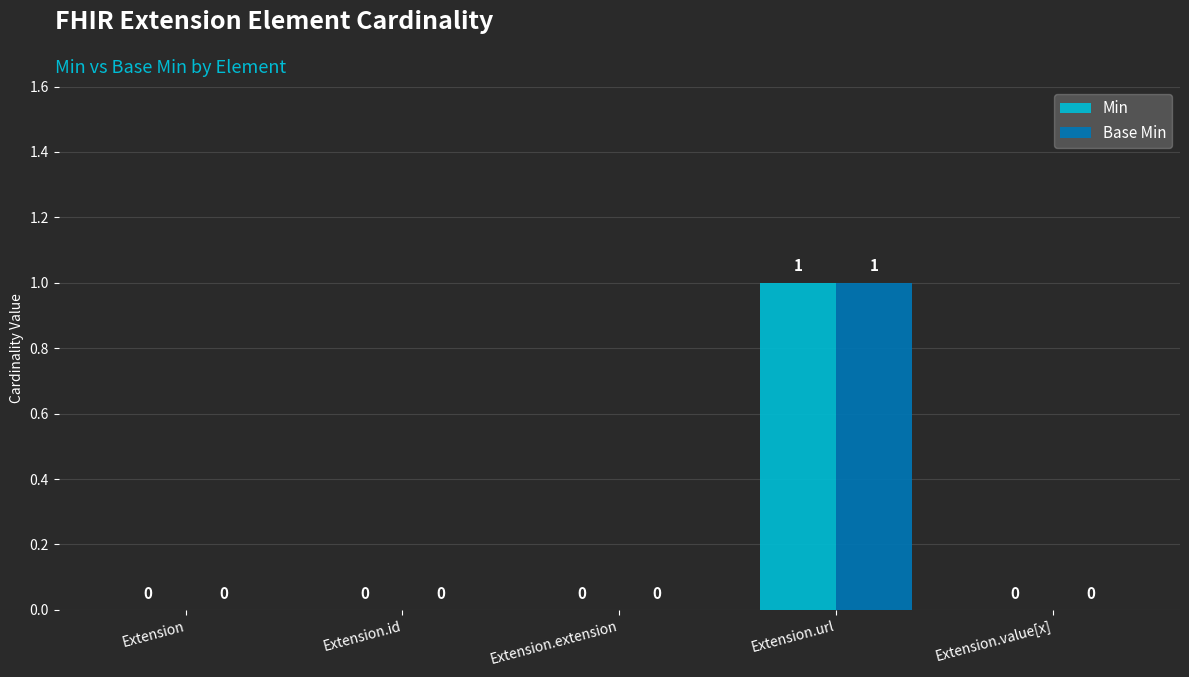

At which category is the sum across all series the highest?

Extension.url